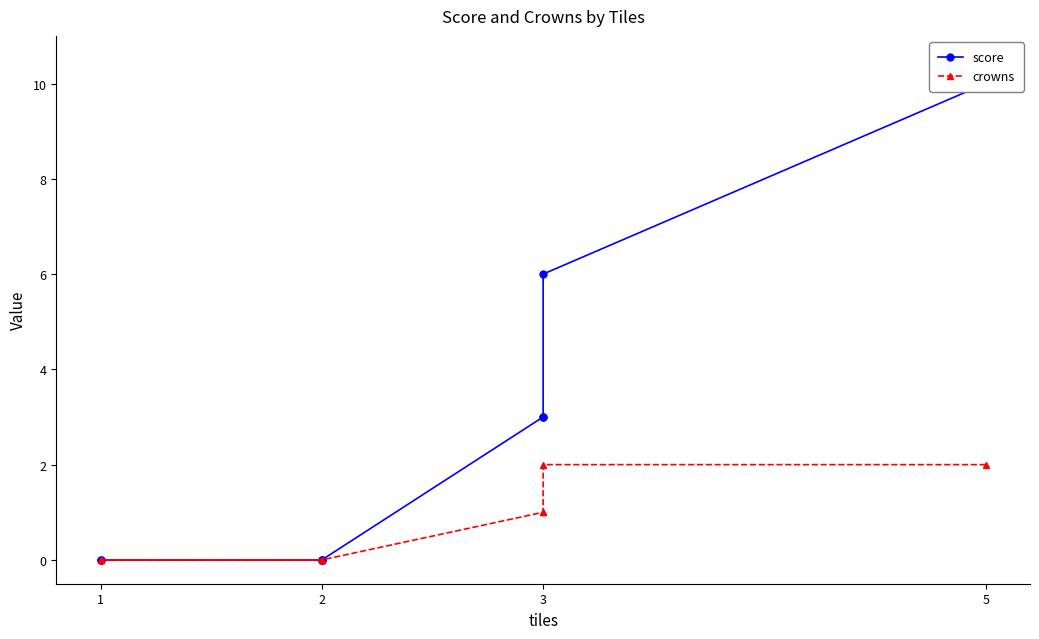

At how many categories does at least one series exceed 7?

1